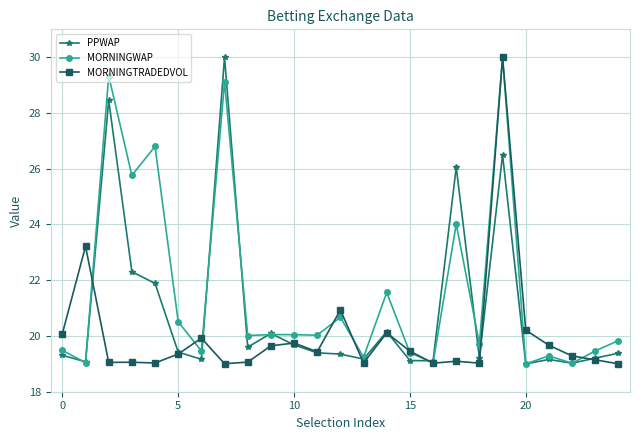

True or false: MORNINGWAP has more than 1 points higher than both neighbors.

True